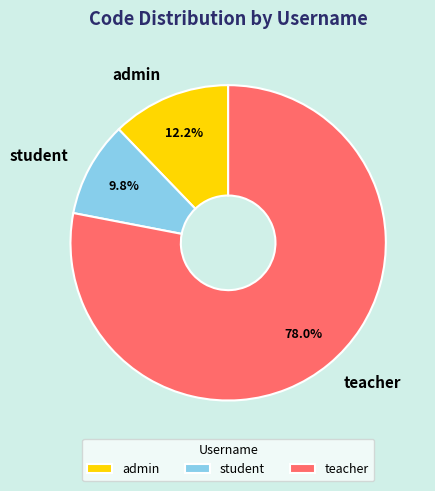

Count the number of slices in the pie.

3